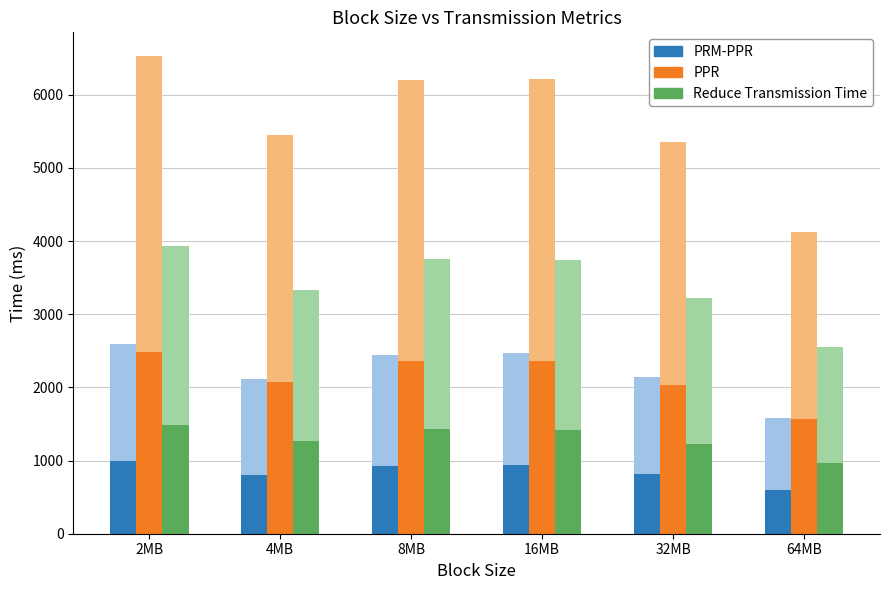

Between 8MB and 32MB, which series saw the biggest shift?

PPR